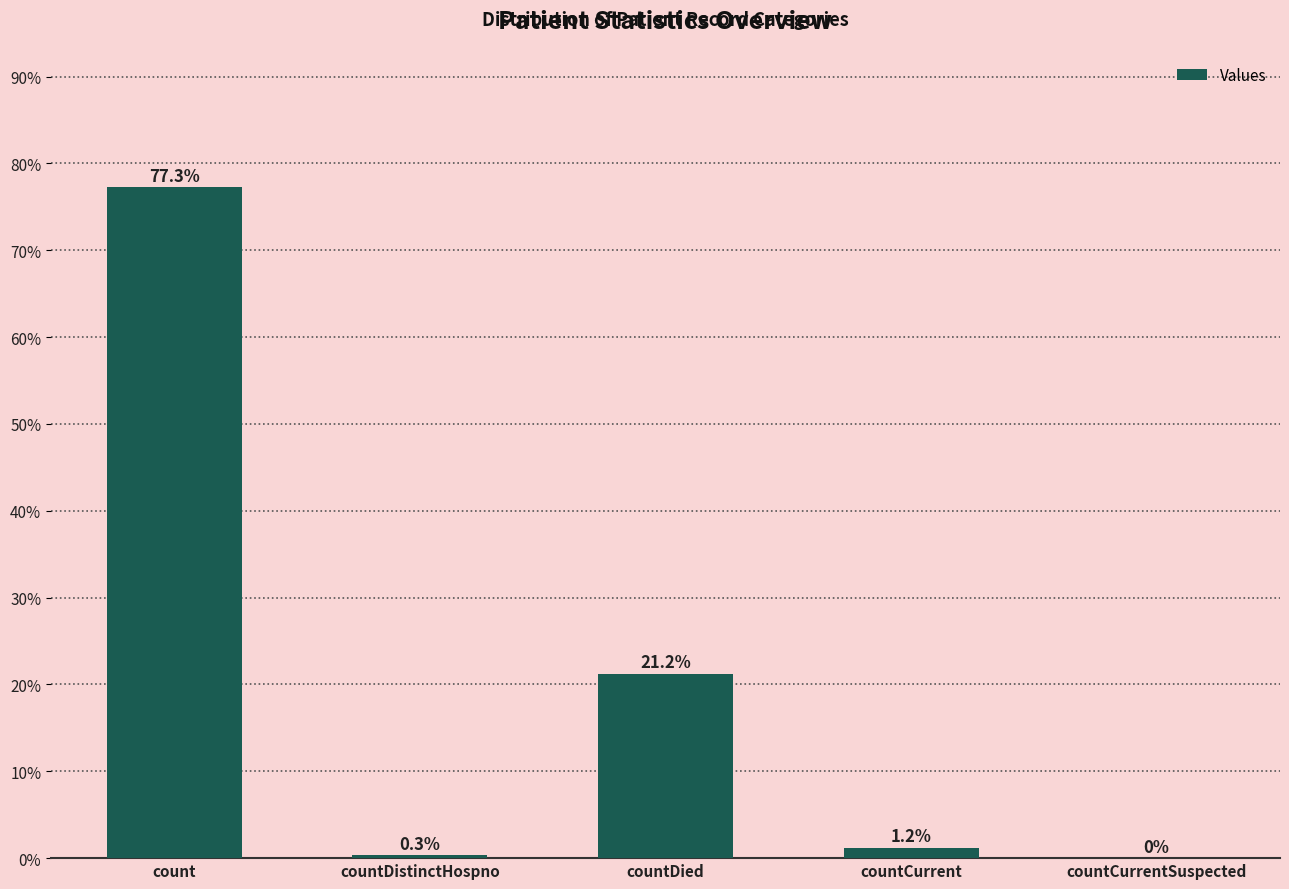

What is the difference between the values at countCurrentSuspected and count?

77.3